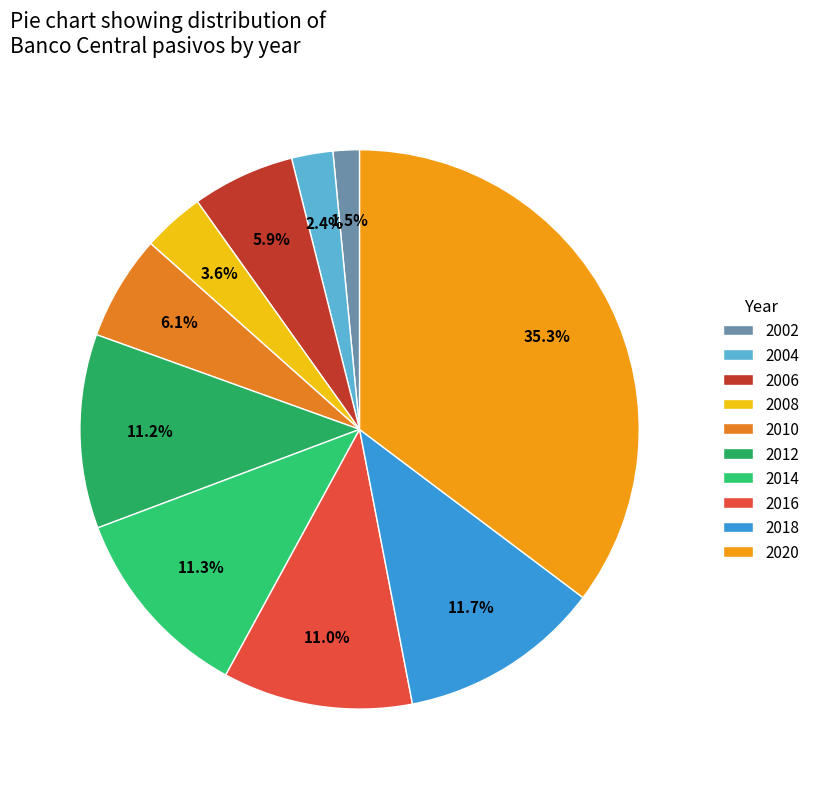

How many slices are in this pie chart?

10